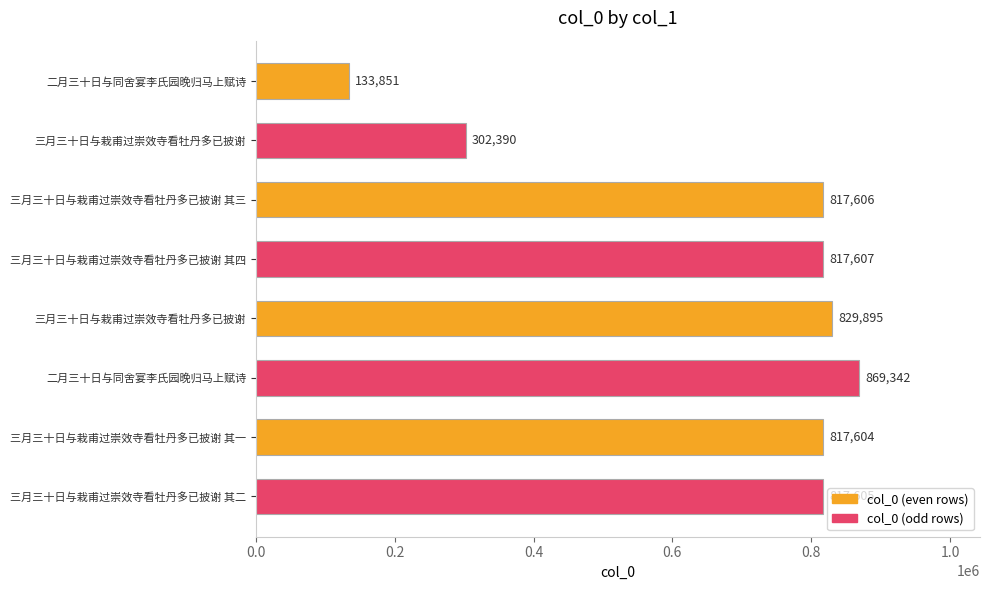

How many bars are there in total?

8